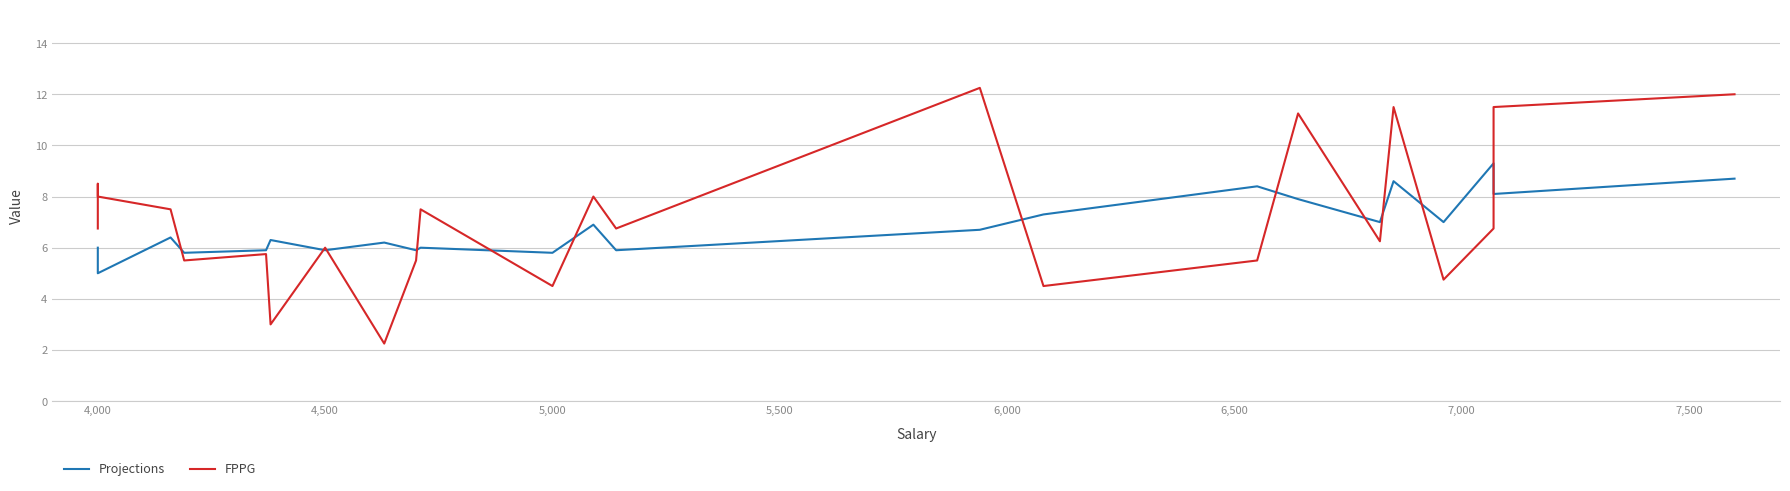

How many categories are shown in the chart?

24